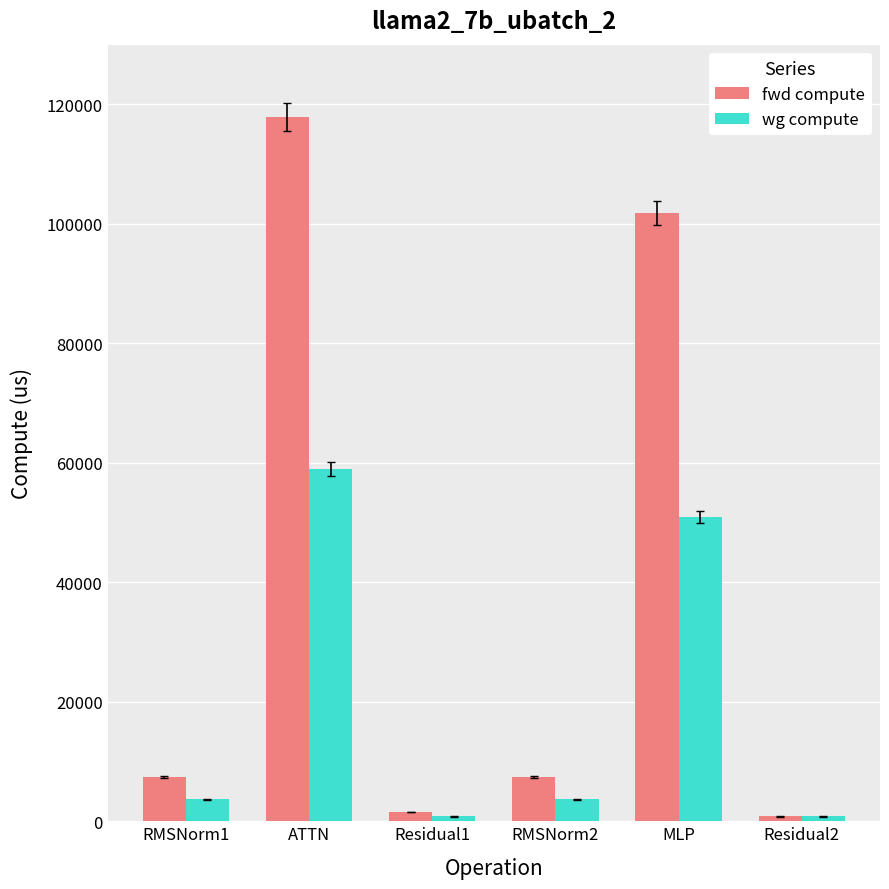

Rank the series by their maximum value, from lowest to highest.

wg compute, fwd compute